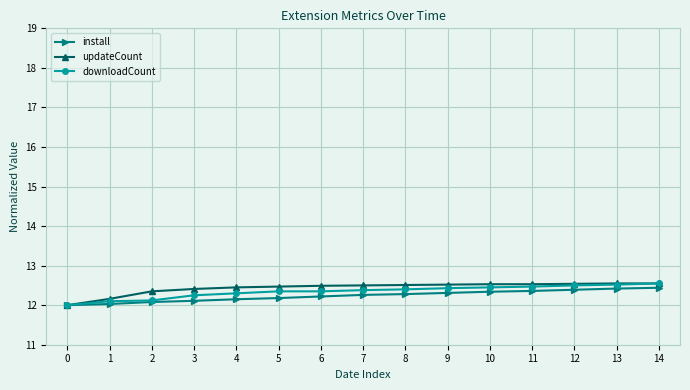

Is it true that install equals 6.4 at 9?

False